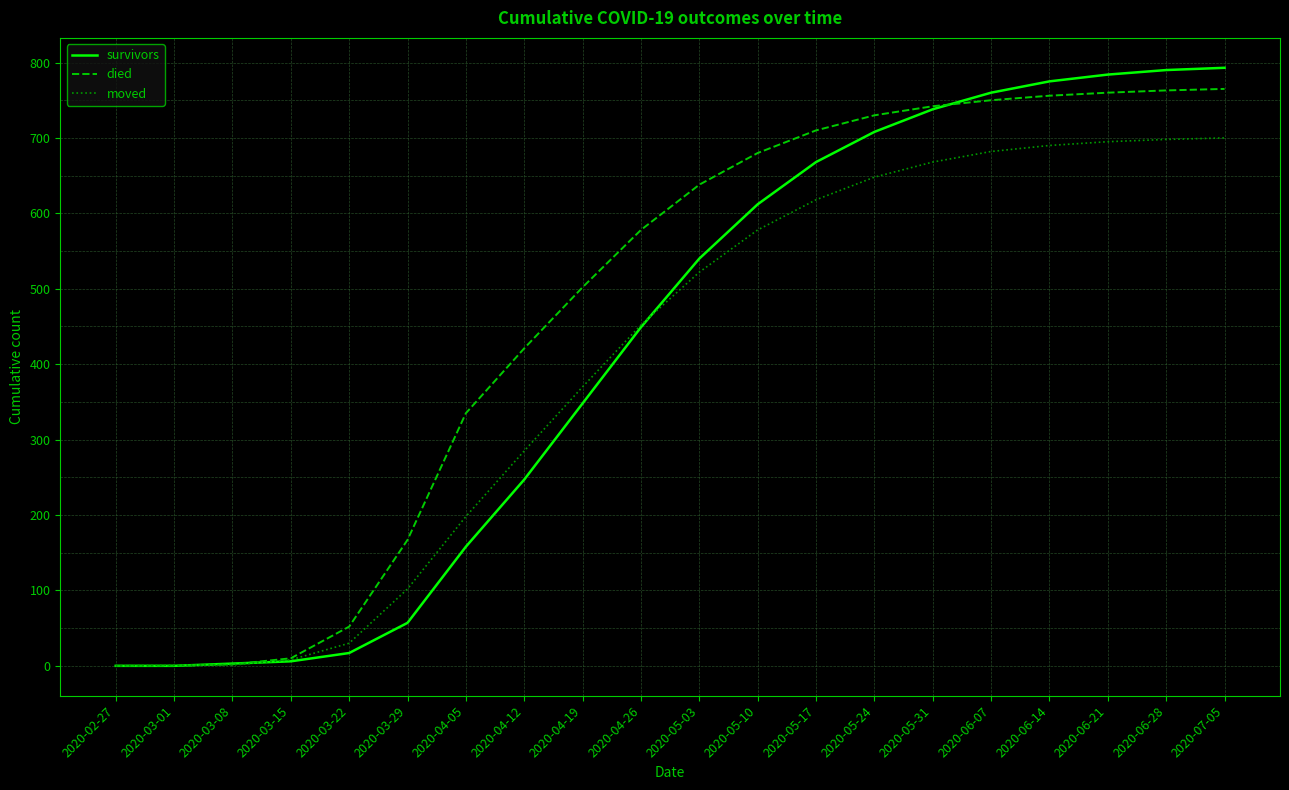

What is the difference between the highest and lowest values at 2020-03-29?

110